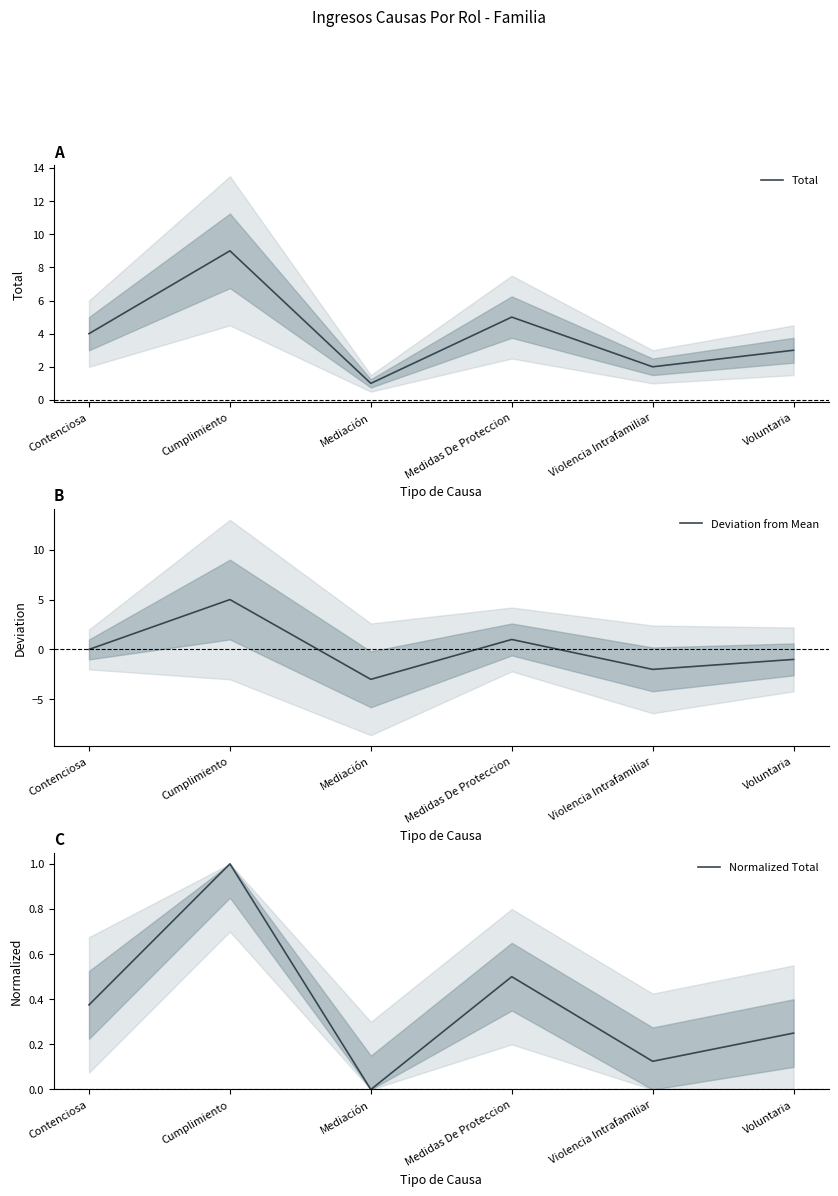

True or false: Total and Deviation from Mean cross at least once.

False